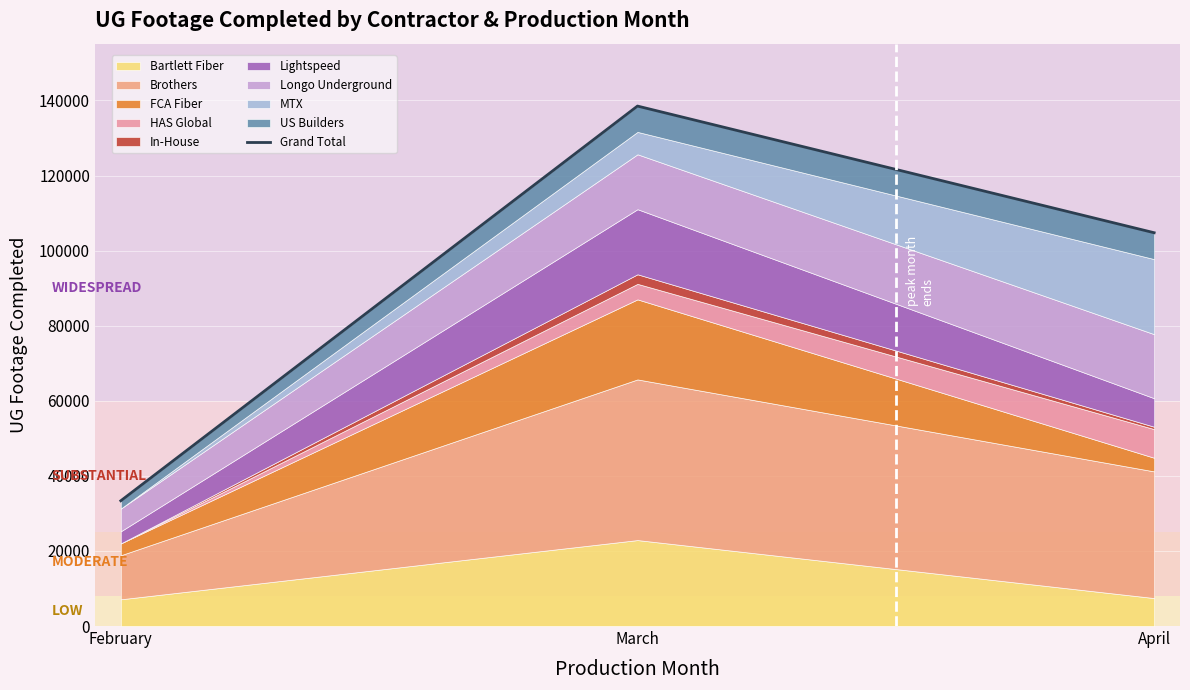

Reading right to left, extract all data points from this chart.

April=104769	March=138513	February=33368